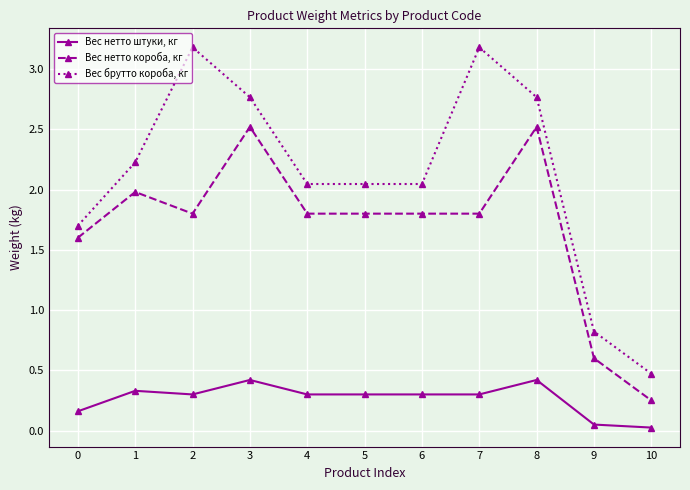

What is the difference between the highest and lowest values at 6?

1.7